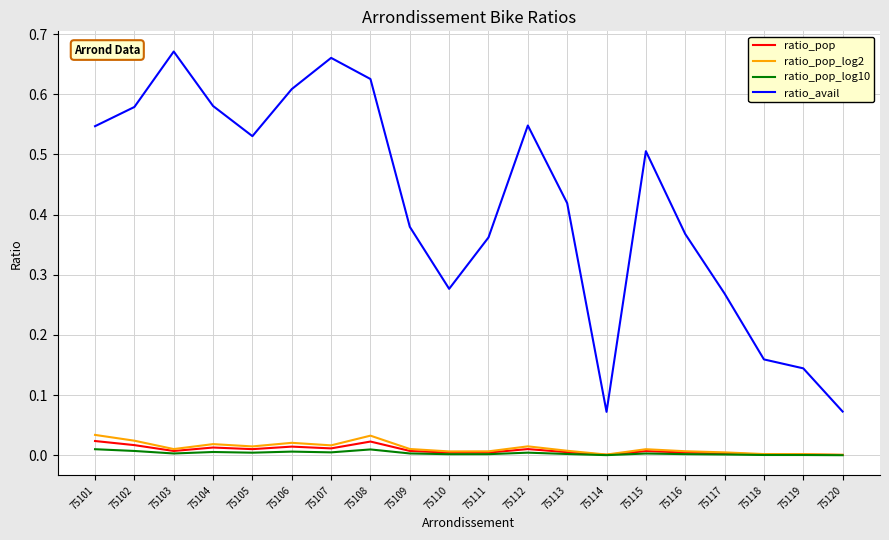

Is it true that ratio_pop_log10 equals 0.0 at 75106?

True